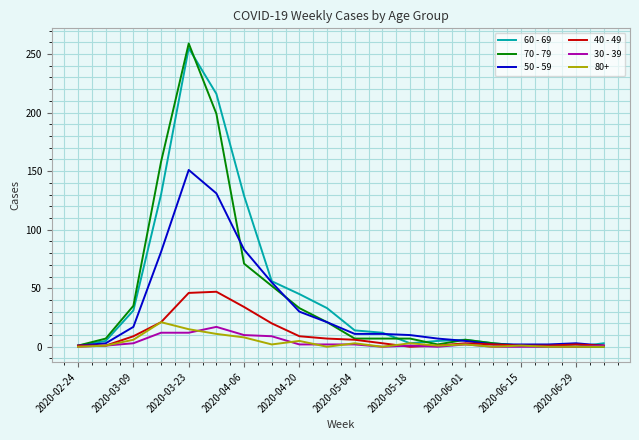

Count the number of data series in this chart.

6